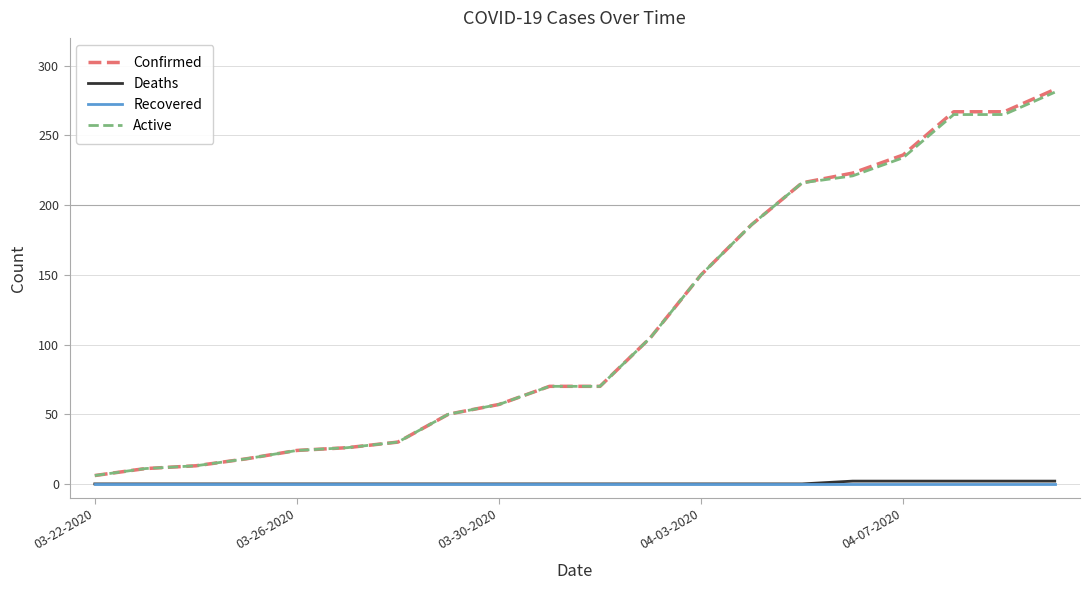

What is the maximum value shown in the chart?

283